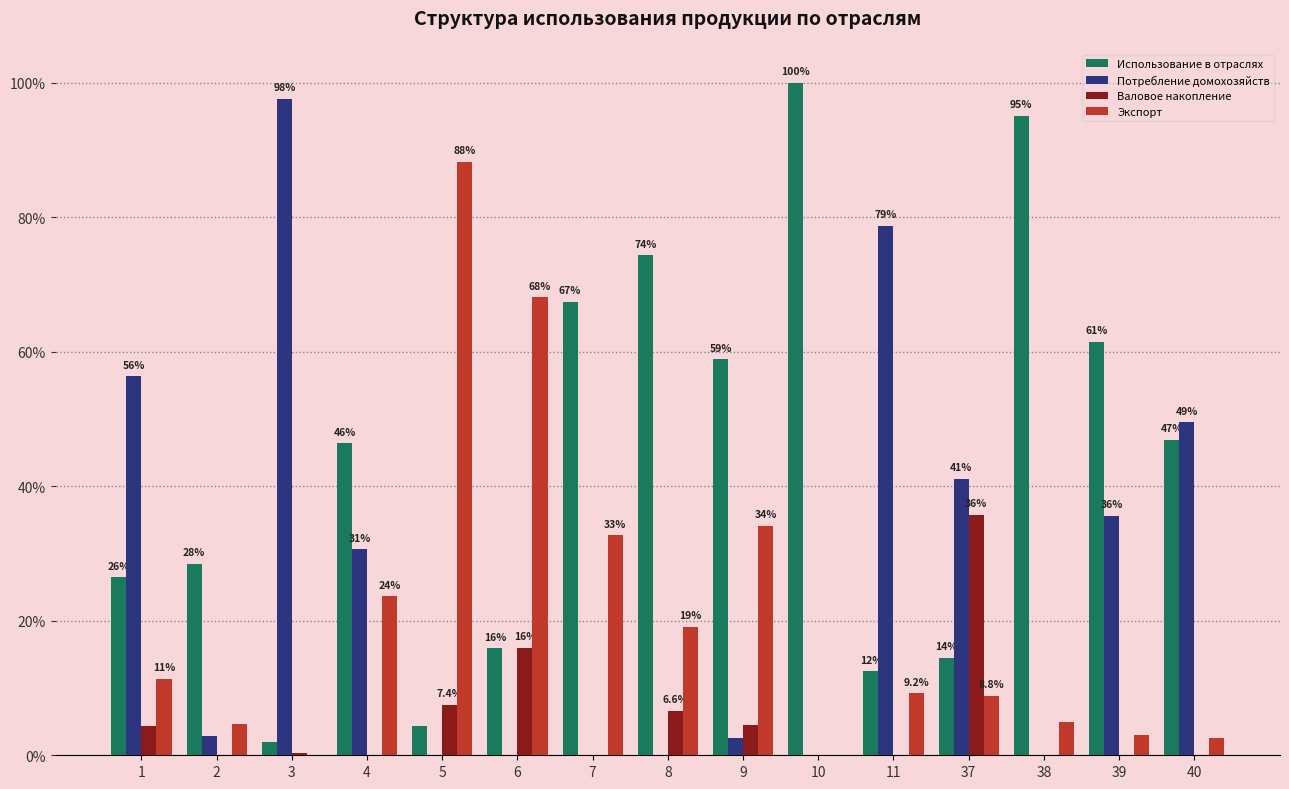

What are all the series names shown in the legend?

Использование в отраслях, Потребление домохозяйств, Валовое накопление, Экспорт